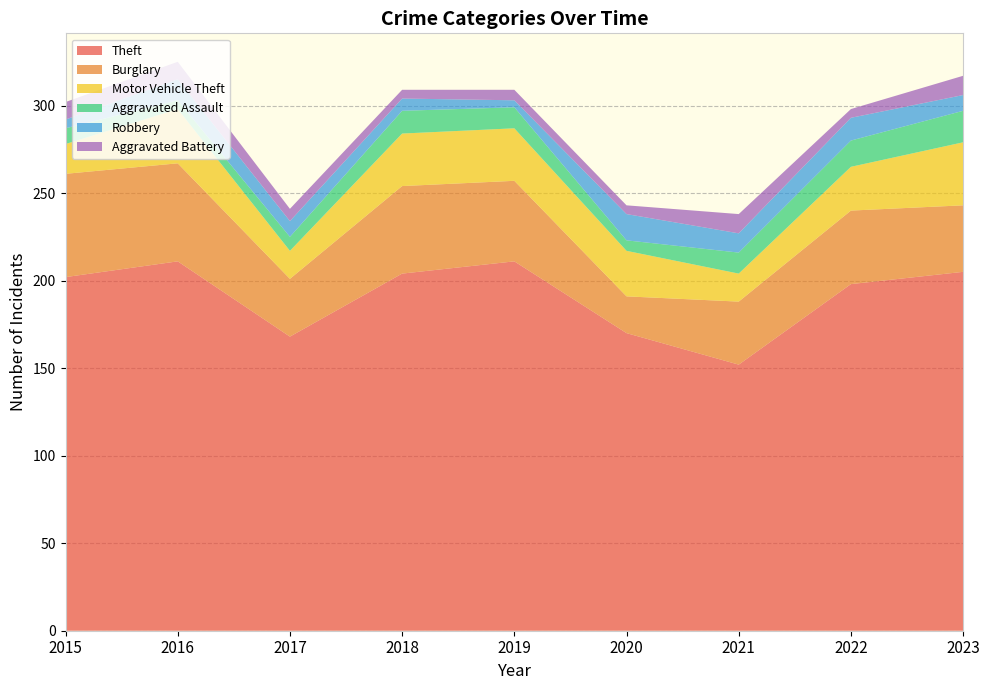

Reading left to right, what are all the values shown in this chart?

Theft: 2015=202	2016=211	2017=168	2018=204	2019=211	2020=170	2021=152	2022=198	2023=205
Burglary: 2015=59	2016=56	2017=33	2018=50	2019=46	2020=21	2021=36	2022=42	2023=38
Motor Vehicle Theft: 2015=17	2016=31	2017=16	2018=30	2019=30	2020=26	2021=16	2022=25	2023=36
Aggravated Assault: 2015=9	2016=5	2017=8	2018=13	2019=12	2020=6	2021=12	2022=15	2023=18
Robbery: 2015=5	2016=12	2017=9	2018=7	2019=4	2020=15	2021=11	2022=13	2023=9
Aggravated Battery: 2015=10	2016=10	2017=7	2018=5	2019=6	2020=5	2021=11	2022=5	2023=11